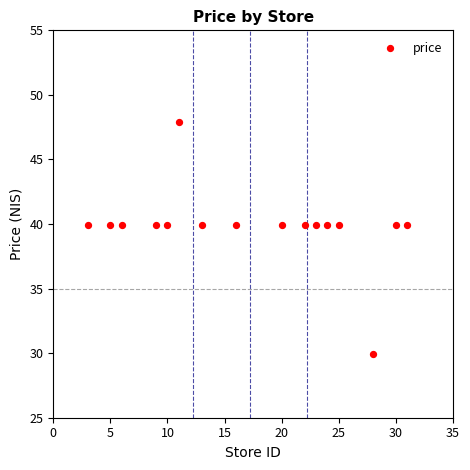

What is the range of X values (max minus min)?

28.0